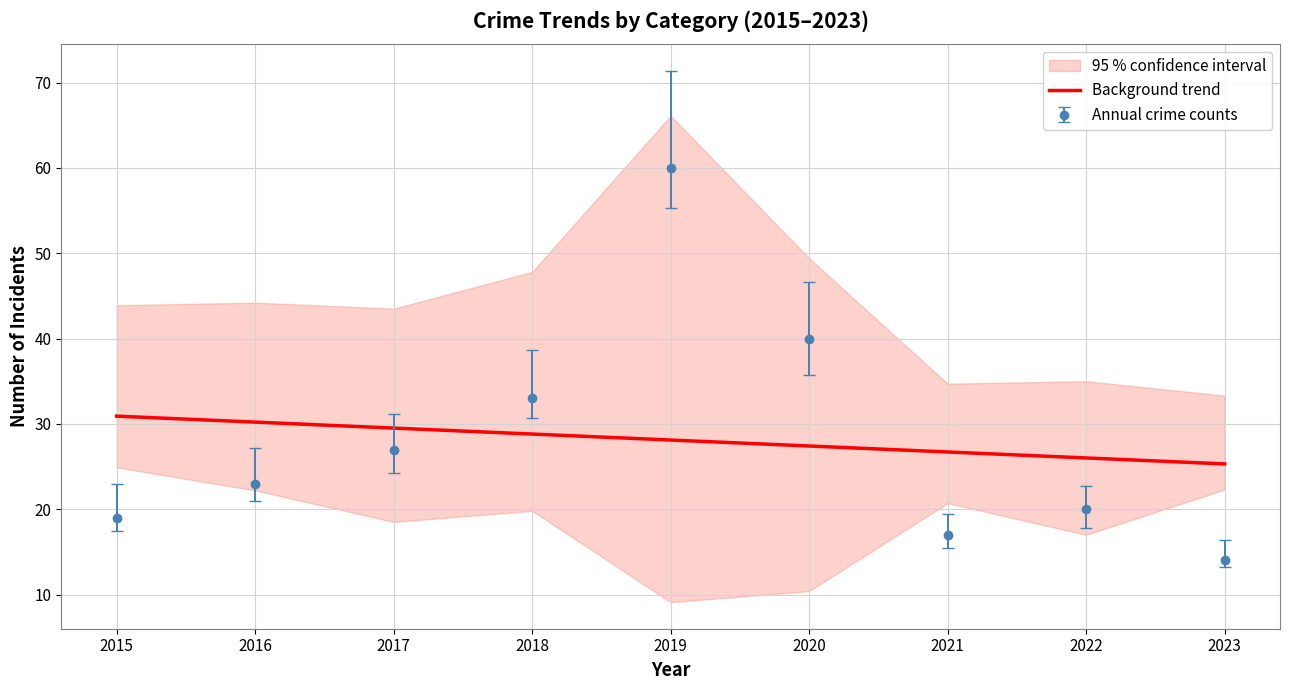

What is the average value?

28.1